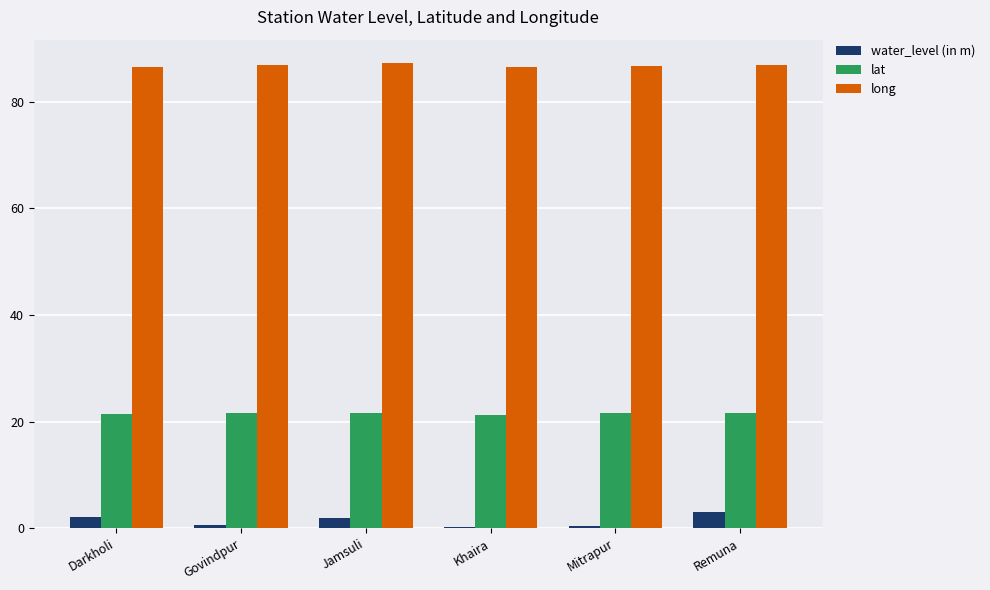

Does the chart contain stacked bars?

No